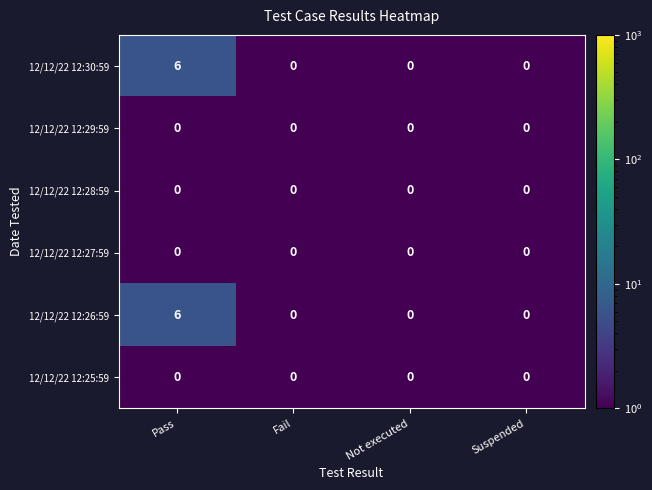

How many categories are shown in the chart?

4